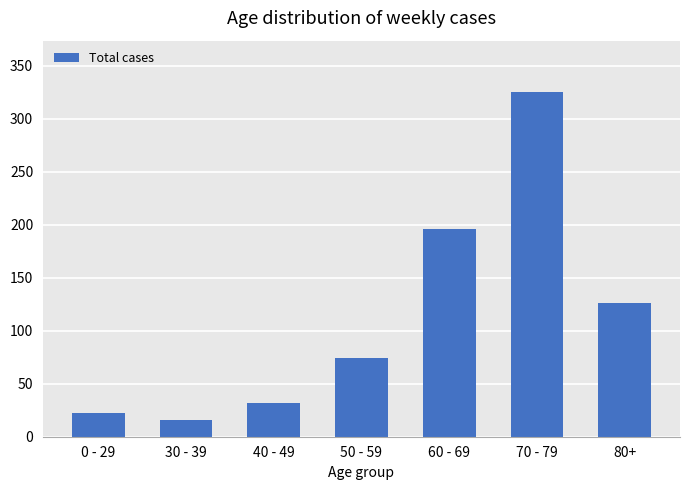

The chart shows a value of 75 at 80+. True or false?

False